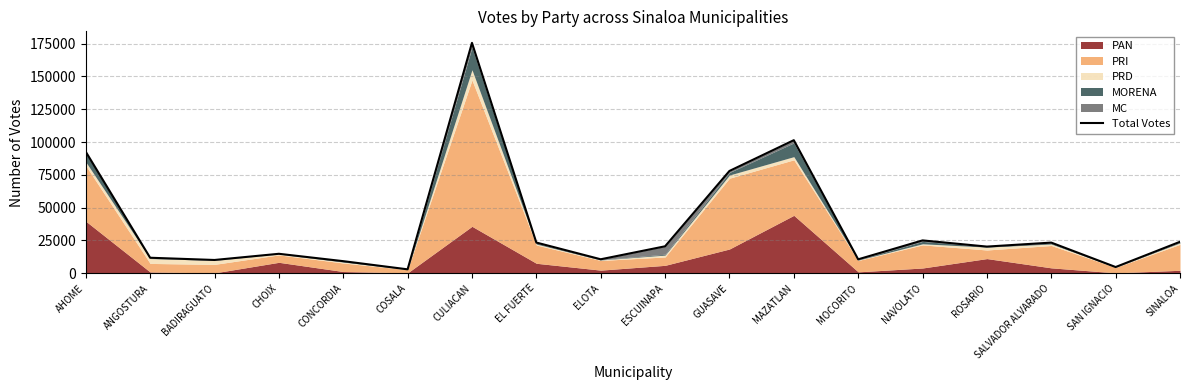

At which label does the data first exceed 20560?

AHOME